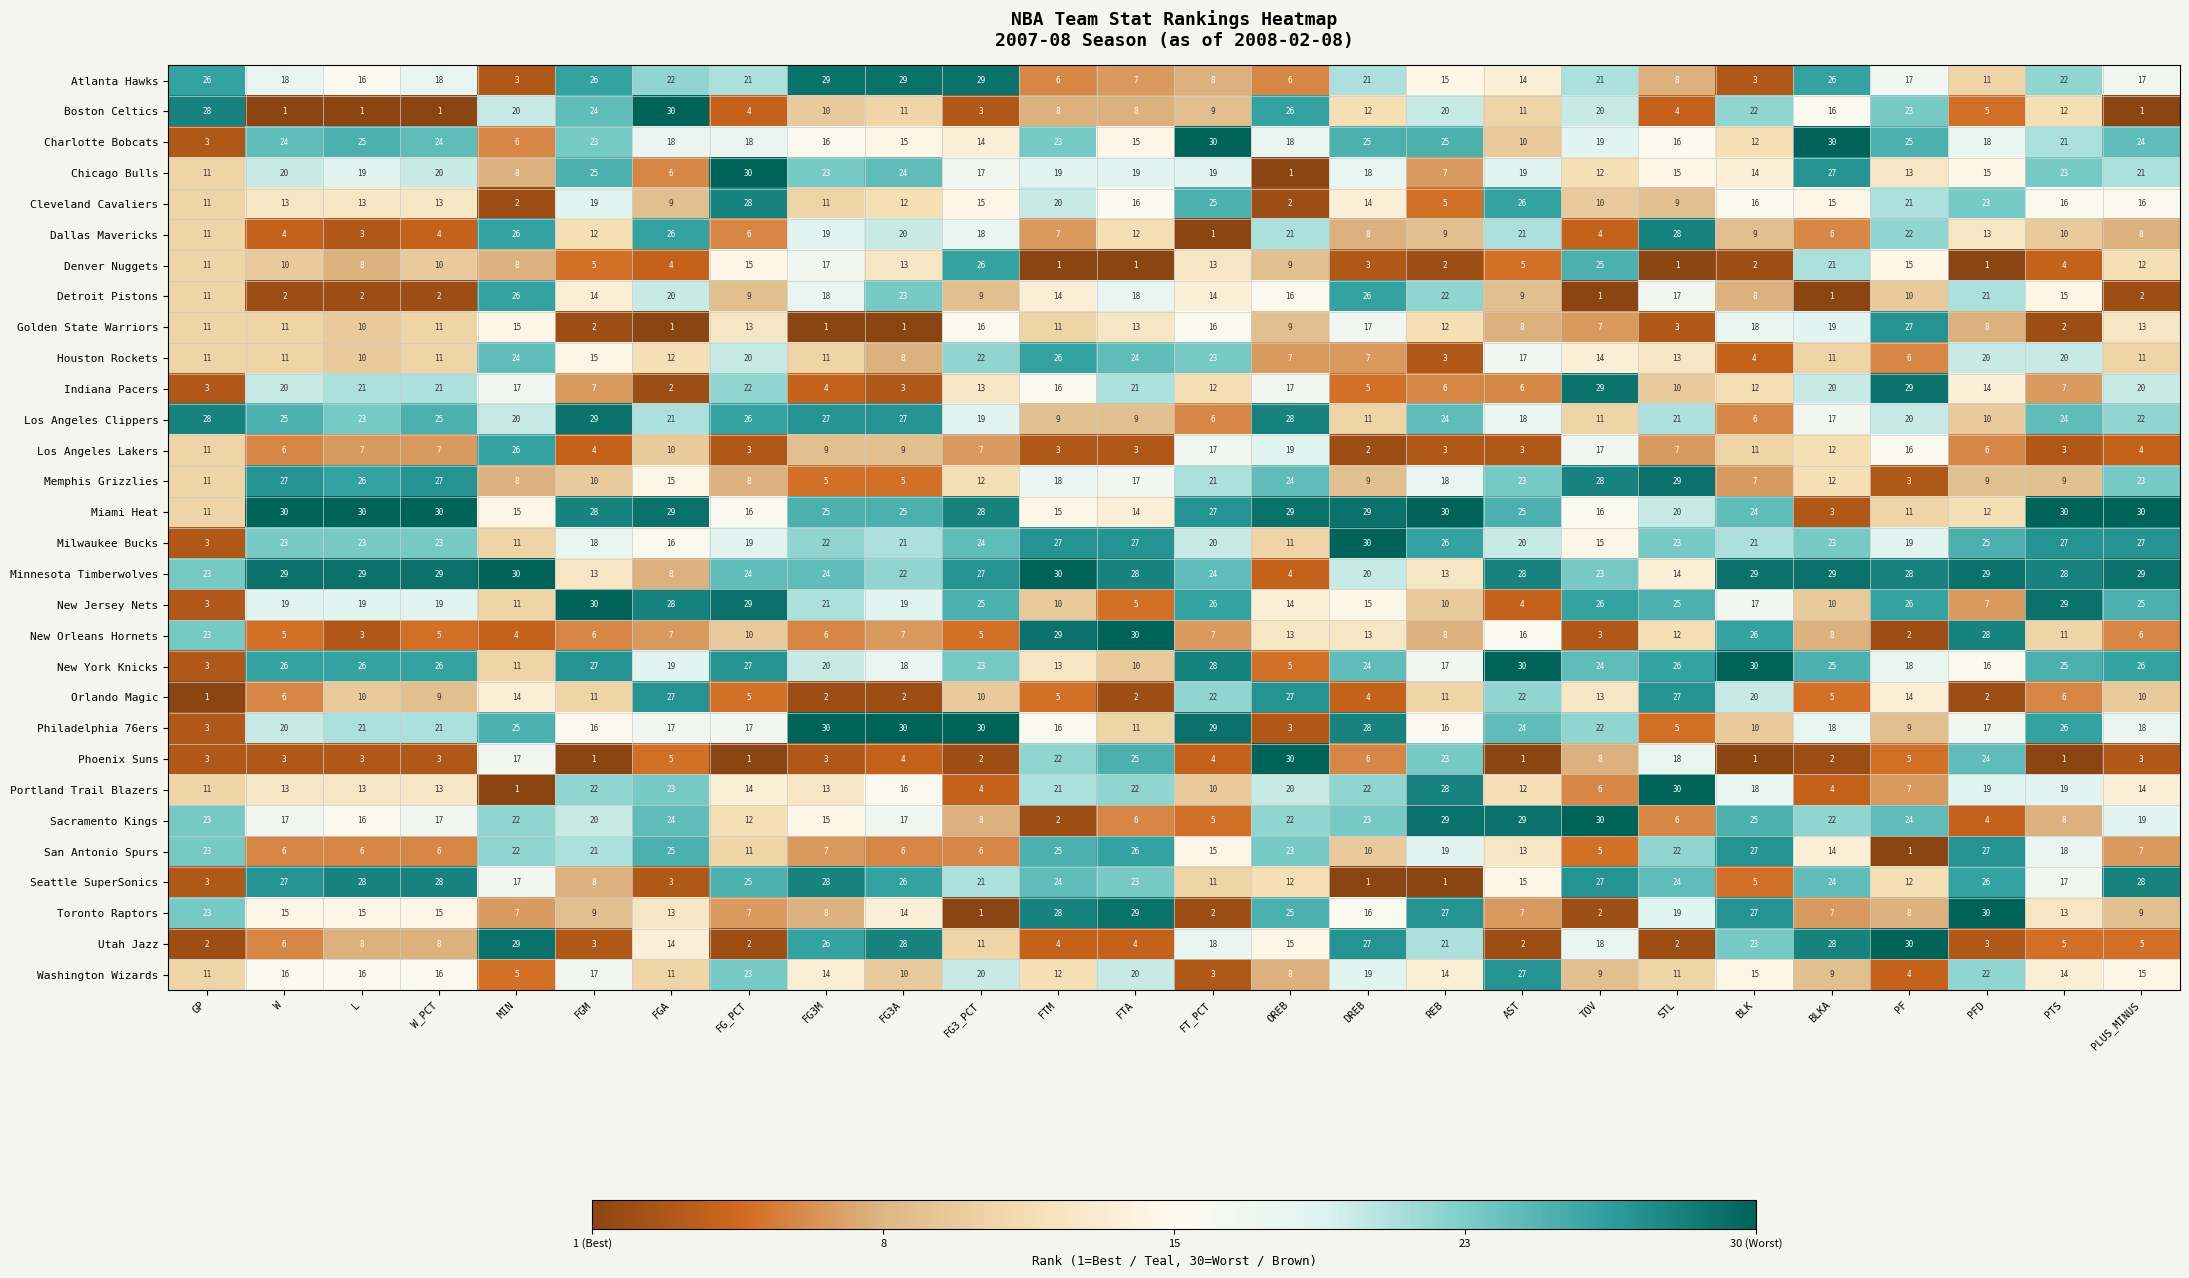

Between GP and FG3M, which series saw the biggest shift?

Philadelphia 76ers